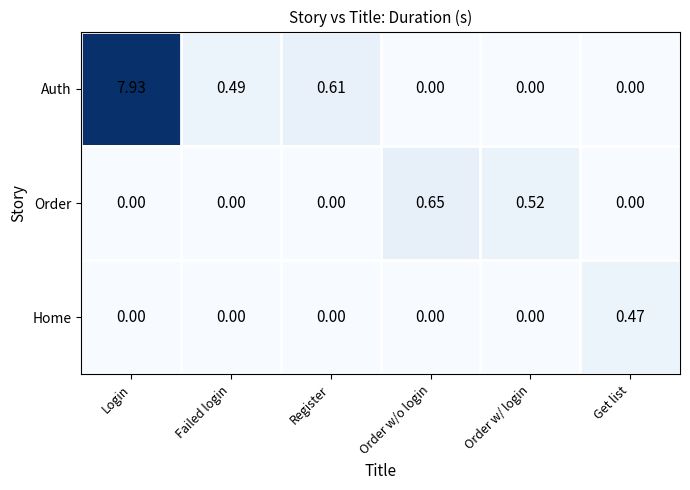

At which category is the sum across all series the highest?

Login